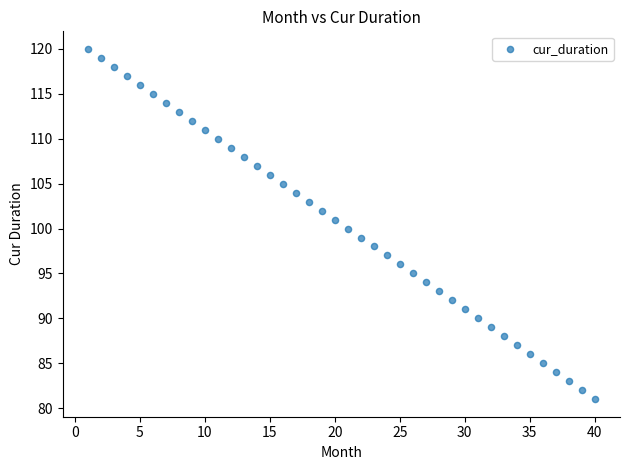

What is the range of X values (max minus min)?

39